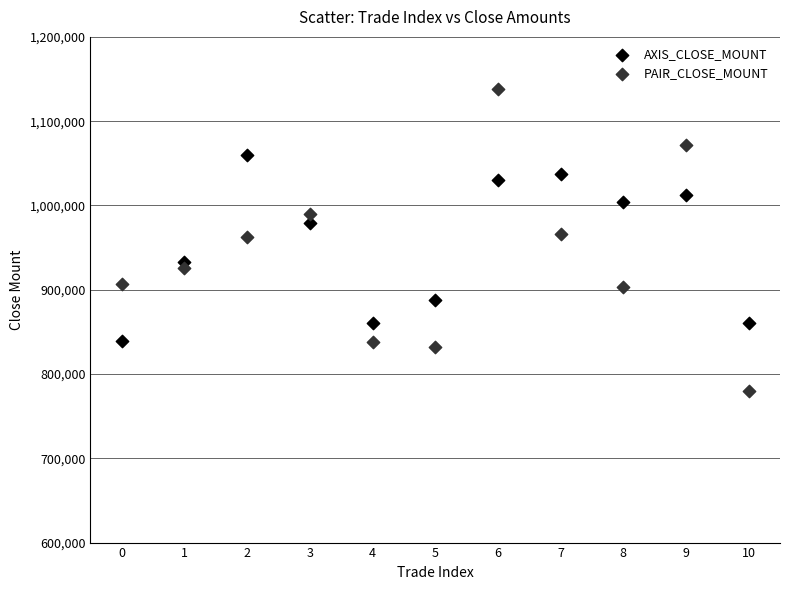

Which series reaches the maximum Y coordinate?

PAIR_CLOSE_MOUNT